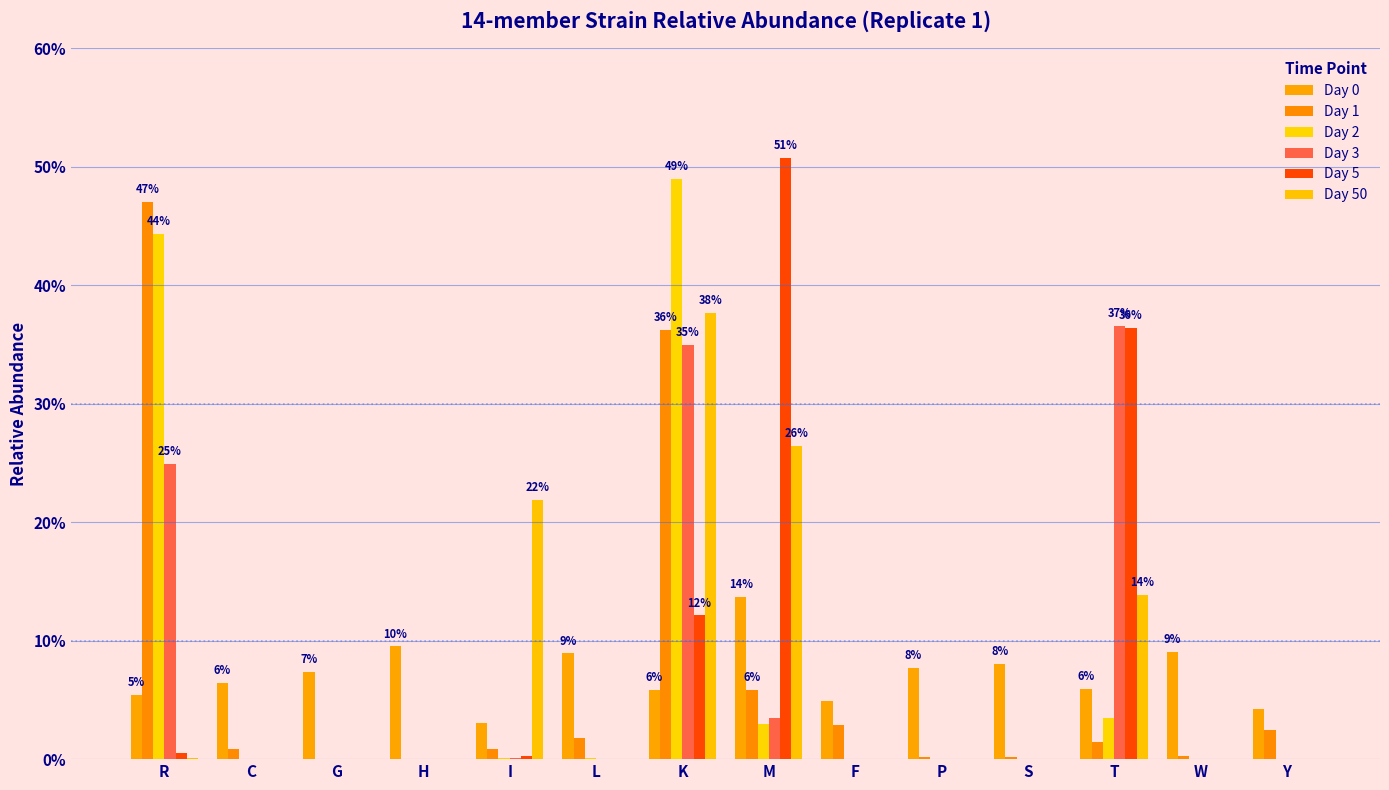

Between G and K, which series saw the biggest shift?

Day 2